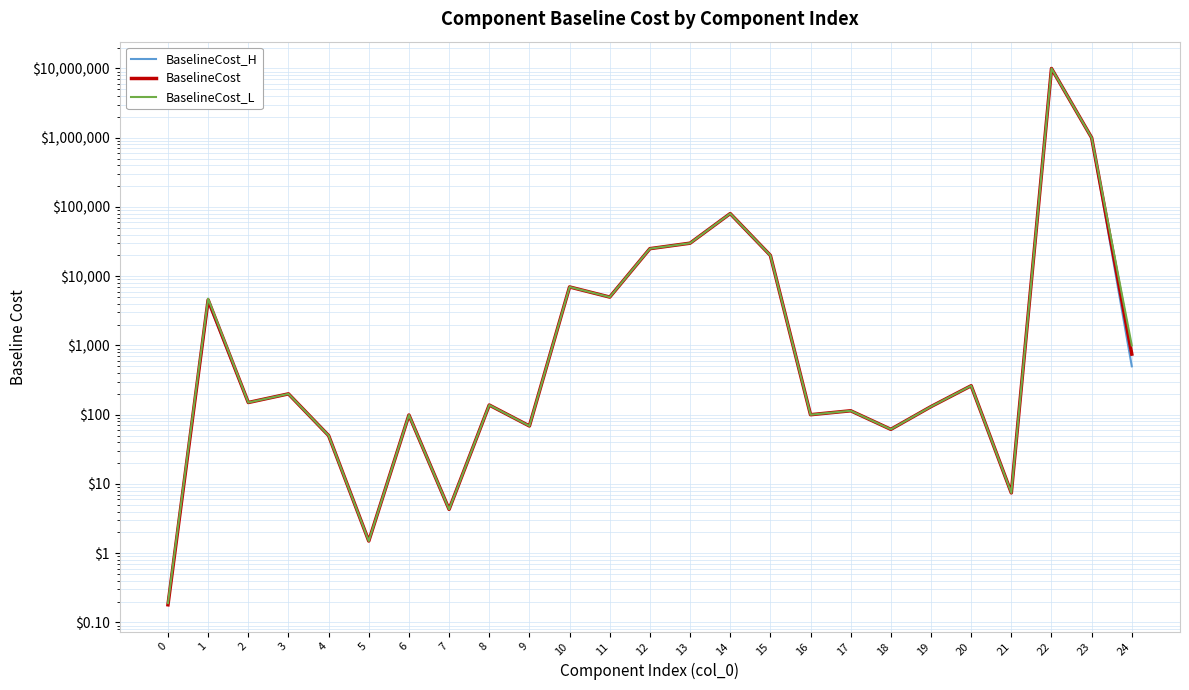

Reading left to right, what are all the values shown in this chart?

BaselineCost_H: 0.2	4250.0	150.0	200.0	50.0	1.5	99.0	4.3	138.0	68.8	7000.0	5000.0	25000.0	30000.0	80300.0	20000.0	100.0	114.0	61.5	131.0	262.0	7.4	10000000.0	1000000.0	500.0
BaselineCost: 0.2	4551.0	150.0	200.0	50.0	1.5	99.0	4.3	138.0	68.8	7000.0	5000.0	25000.0	30000.0	80300.0	20000.0	100.0	114.0	61.5	131.0	262.0	7.4	10000000.0	1000000.0	750.0
BaselineCost_L: 0.2	4750.0	150.0	200.0	50.0	1.5	99.0	4.3	138.0	68.8	7000.0	5000.0	25000.0	30000.0	80300.0	20000.0	100.0	114.0	61.5	131.0	262.0	7.4	10000000.0	1000000.0	1000.0